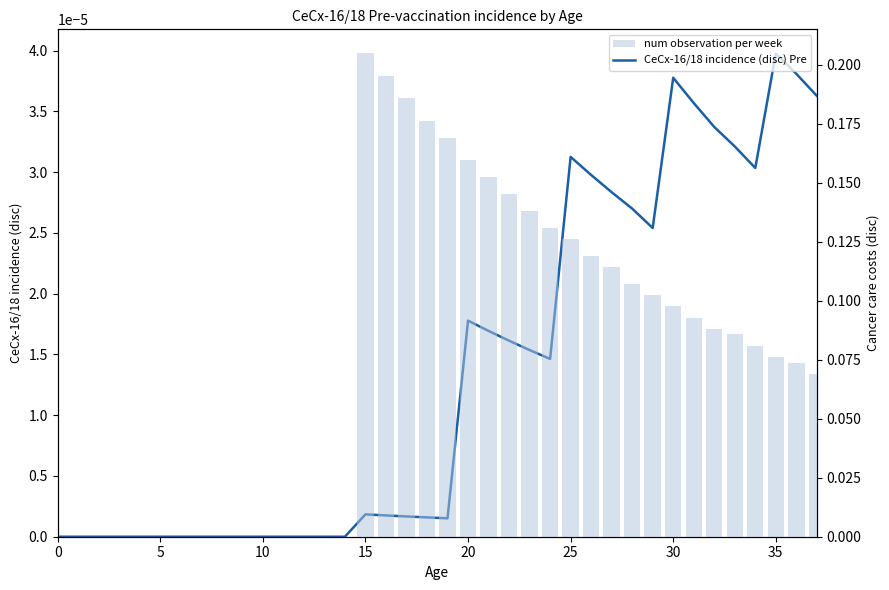

How many values in num observation per week are above zero?

23